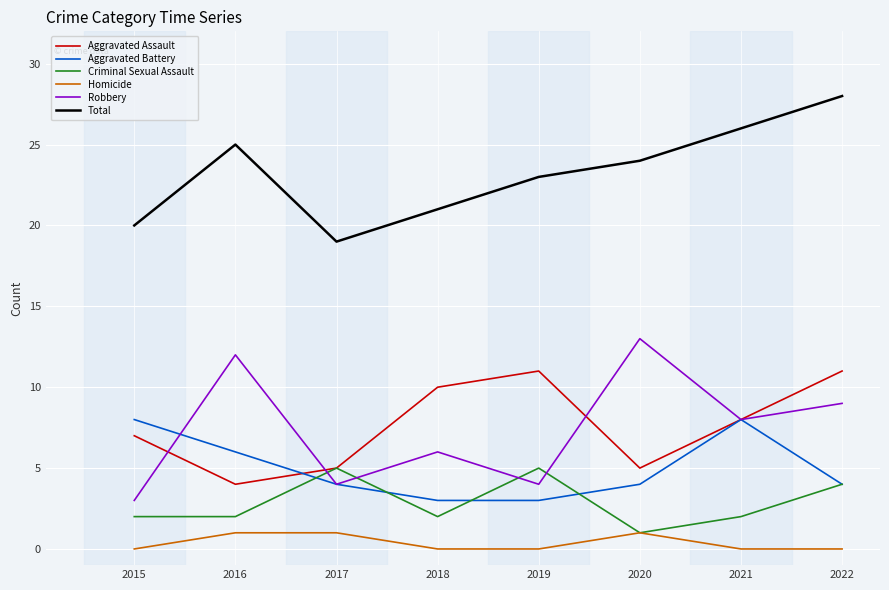

What is the spread (max minus min) of values at 2022?

28